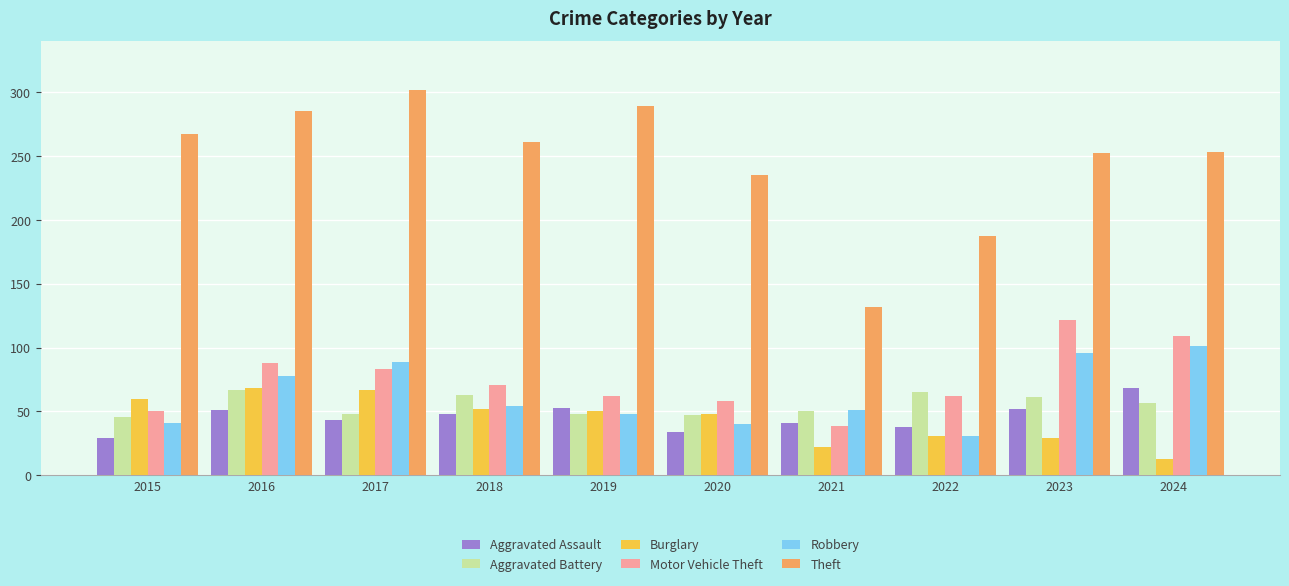

What is the difference between the highest and lowest values at 2023?

223